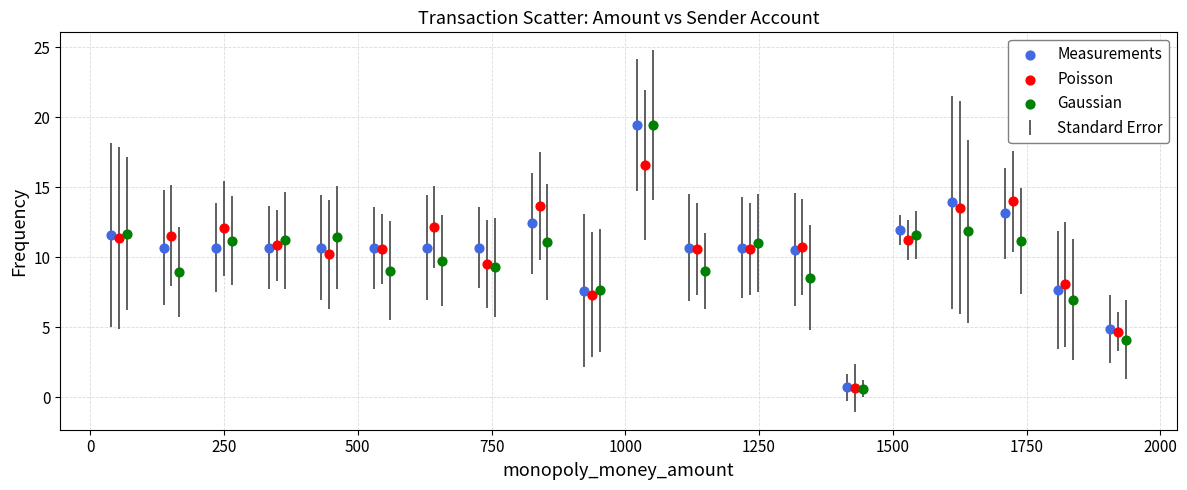

Which series has the largest Y range (max minus min)?

Gaussian